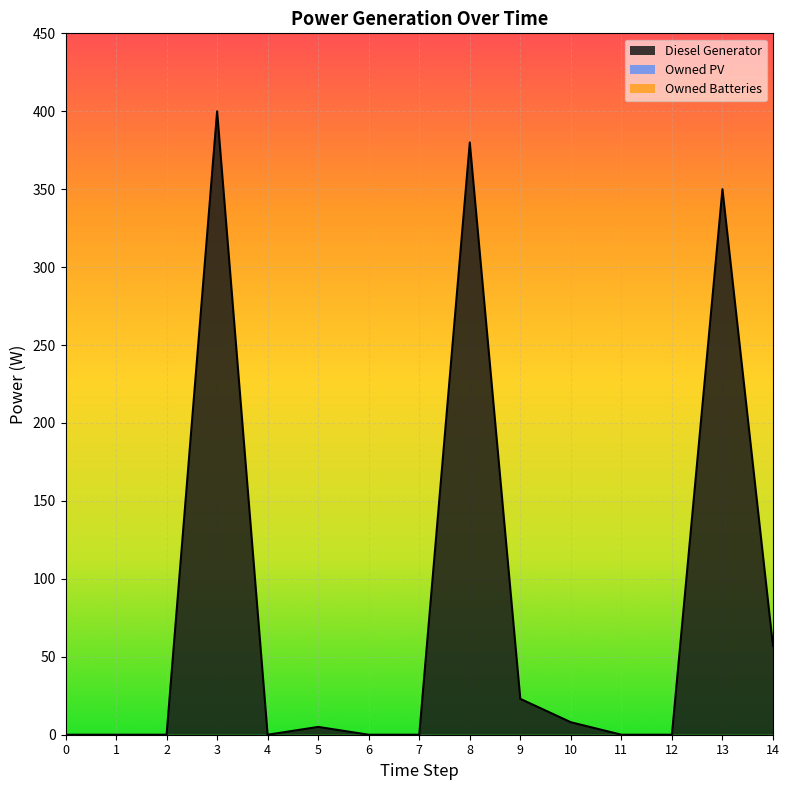

True or false: Owned PV and Owned Batteries intersect in this chart.

False